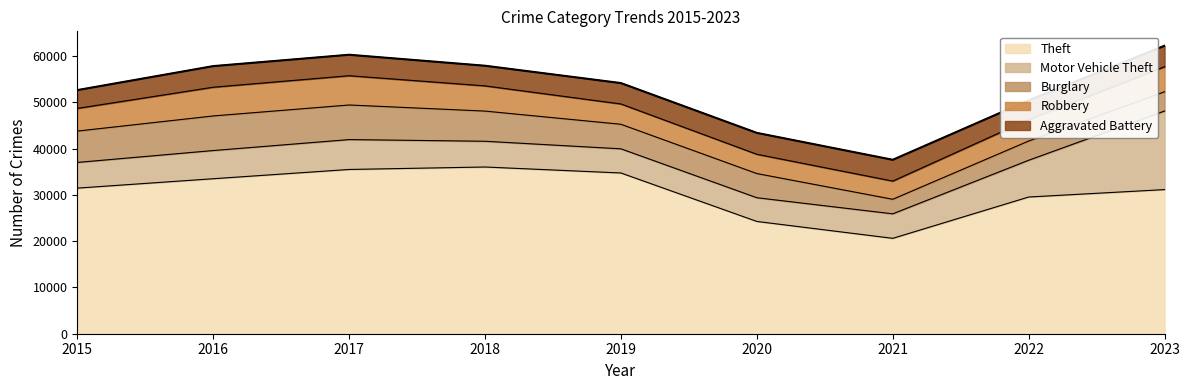

Which category has the highest value across all series?

2023